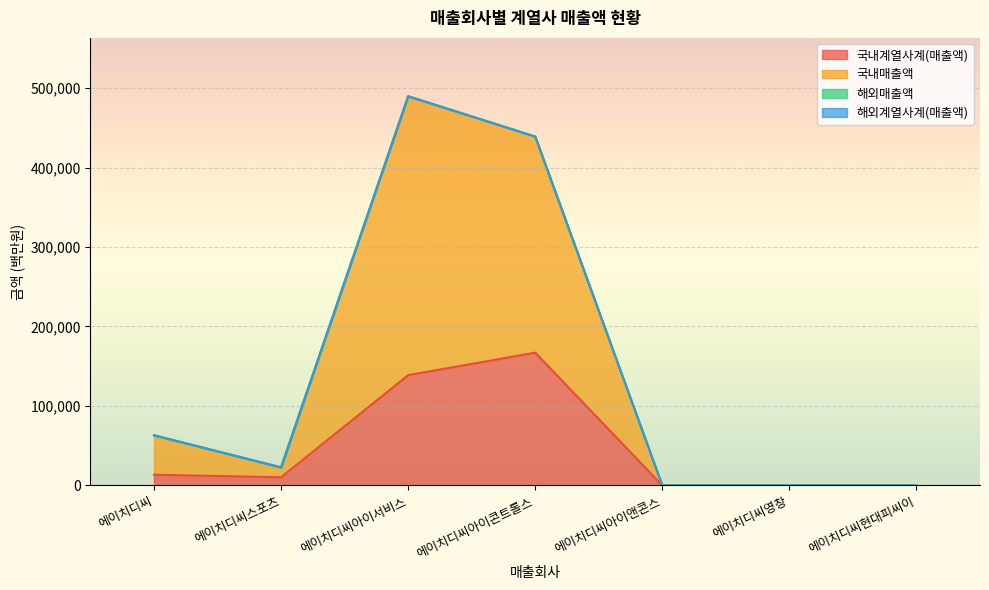

What is the difference between the maximum and minimum values in the 국내매출액 series?

489609